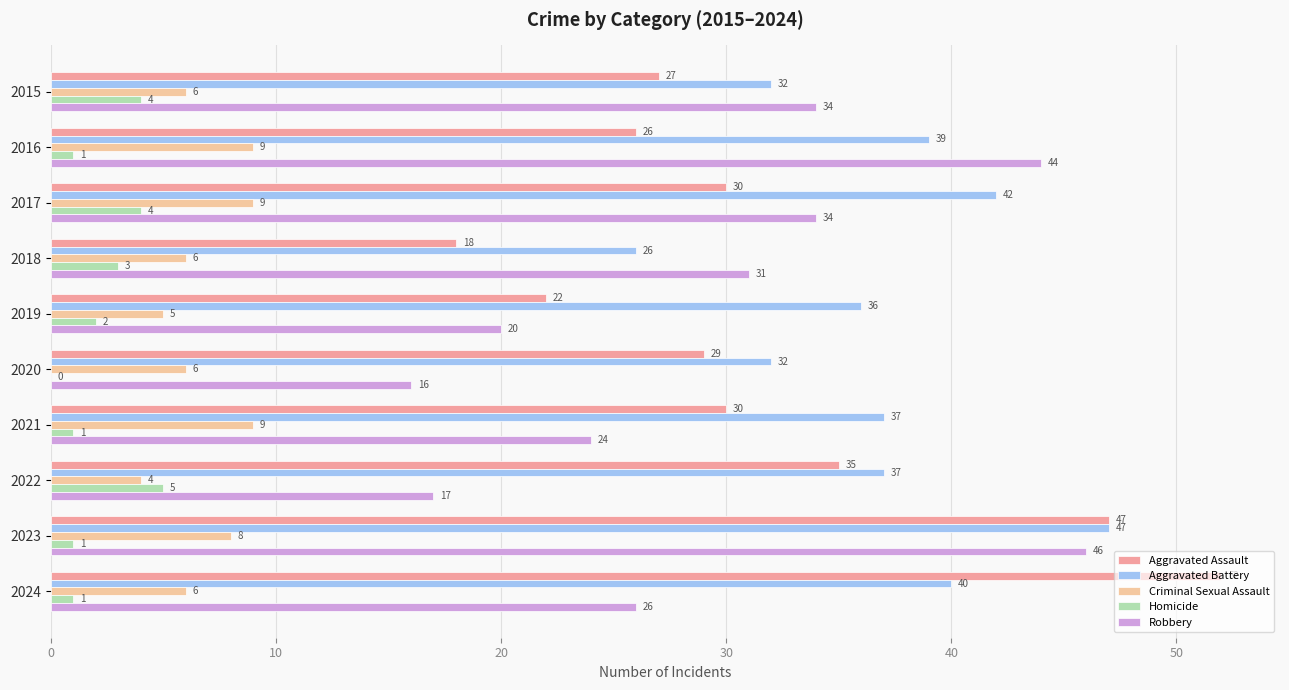

Between 2016 and 2024, which series saw the biggest shift?

Aggravated Assault